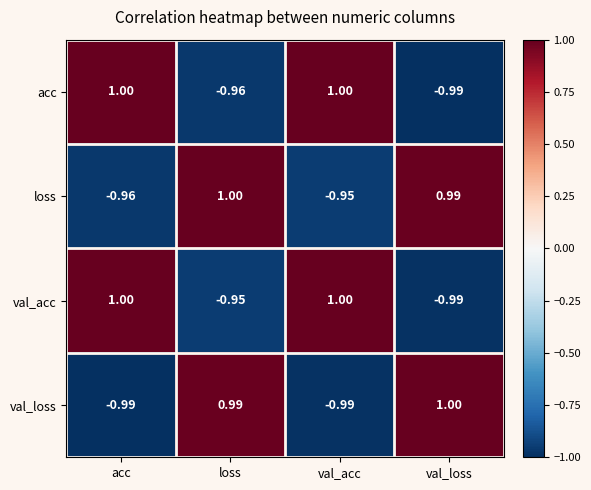

Where is acc nearest to the value 0?

loss